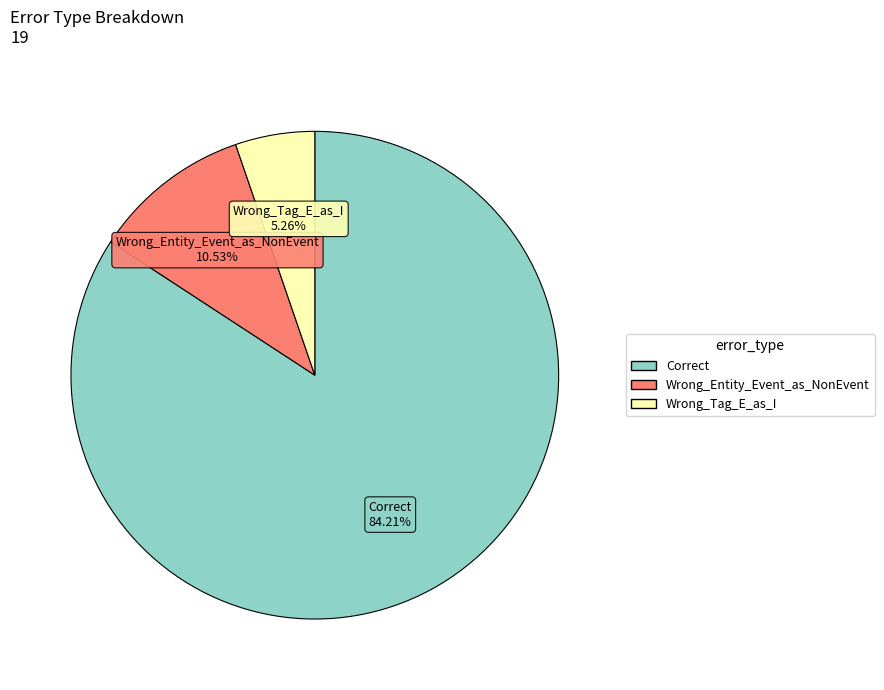

What percentage is the Wrong_Entity_Event_as_NonEvent slice, to the nearest percent?

11%